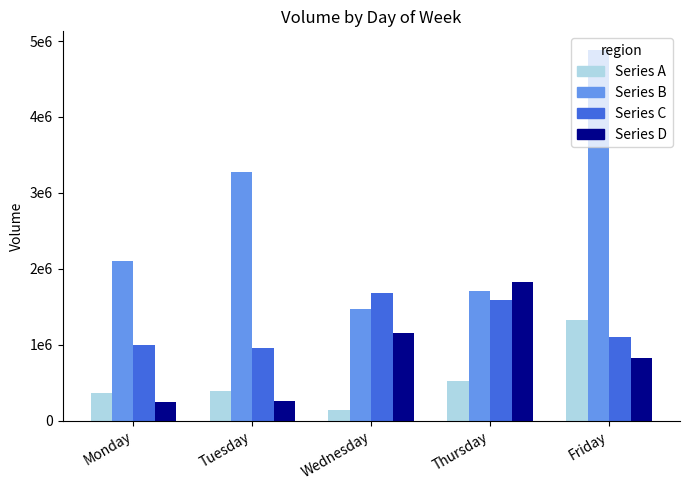

What are all the series names shown in the legend?

Series A, Series B, Series C, Series D